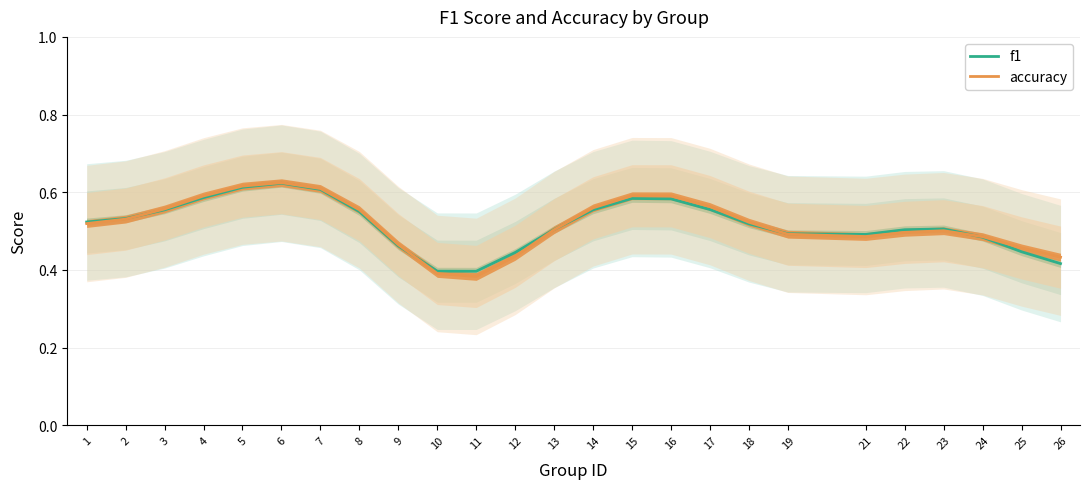

Does the chart have visible grid lines?

Yes